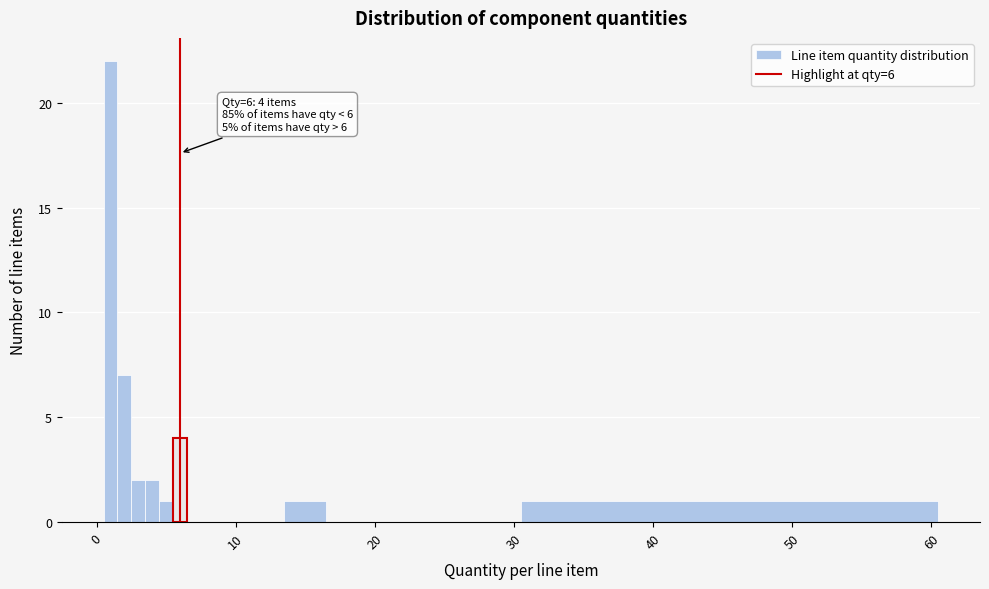

Read against the x-axis, roughly where is the centre of the tallest bar?

1